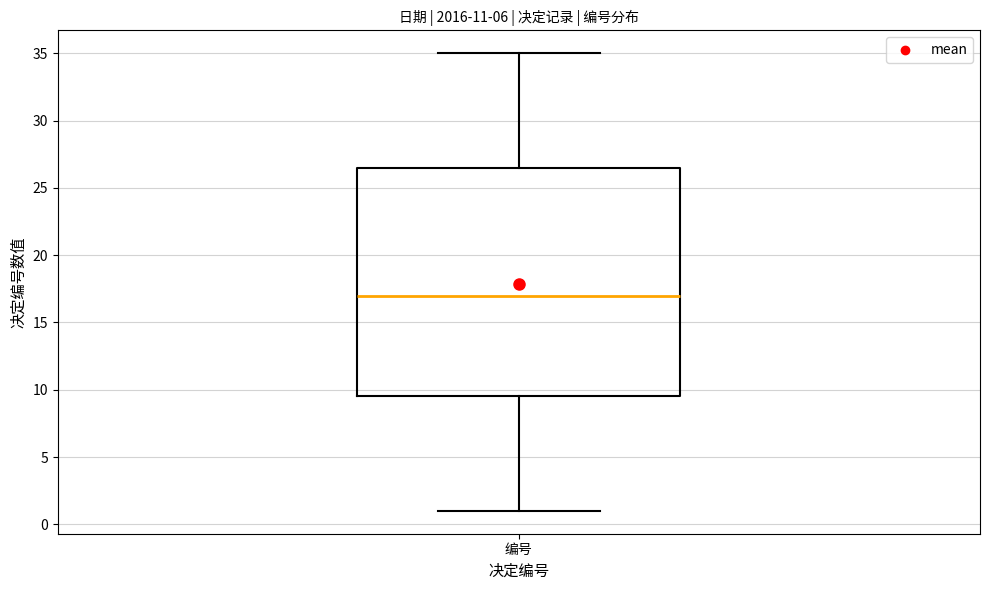

Where does the upper whisker of the box for 编号 end on the y-axis? The values are not printed on the chart, so give them approximately, as read against the axis.

35.0